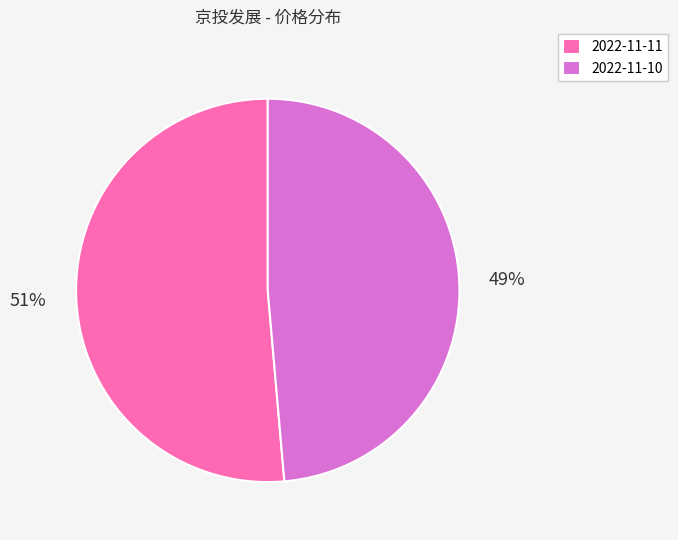

Rank the categories by value from highest to lowest.

2022-11-11, 2022-11-10